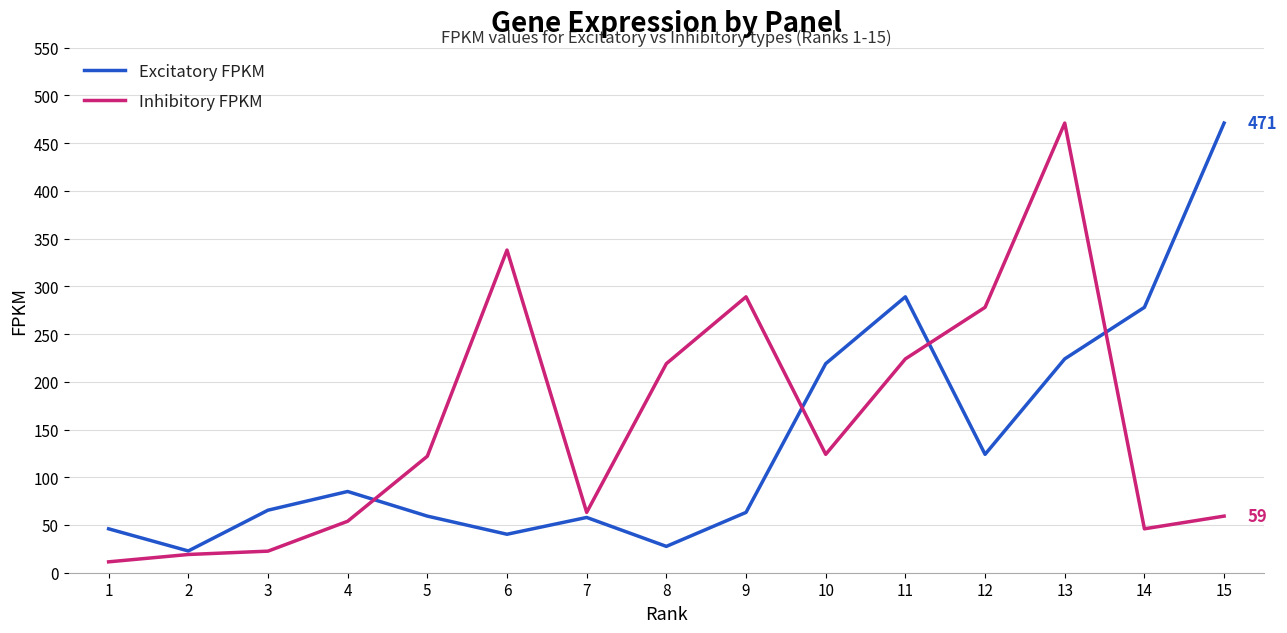

The value of Excitatory FPKM at 7 is 57.9. True or false?

True